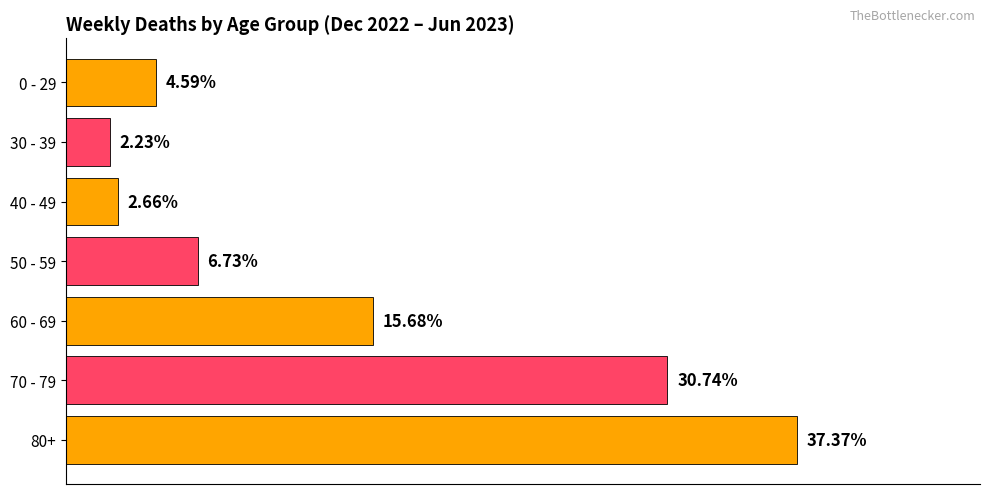

Are the bars horizontal?

Yes